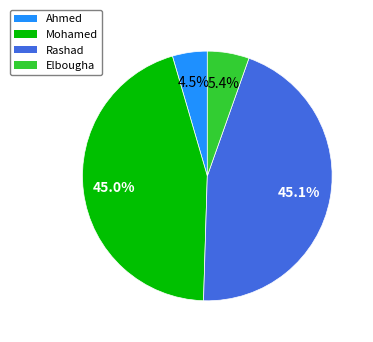

What percentage is the Elbougha slice, to the nearest percent?

5%